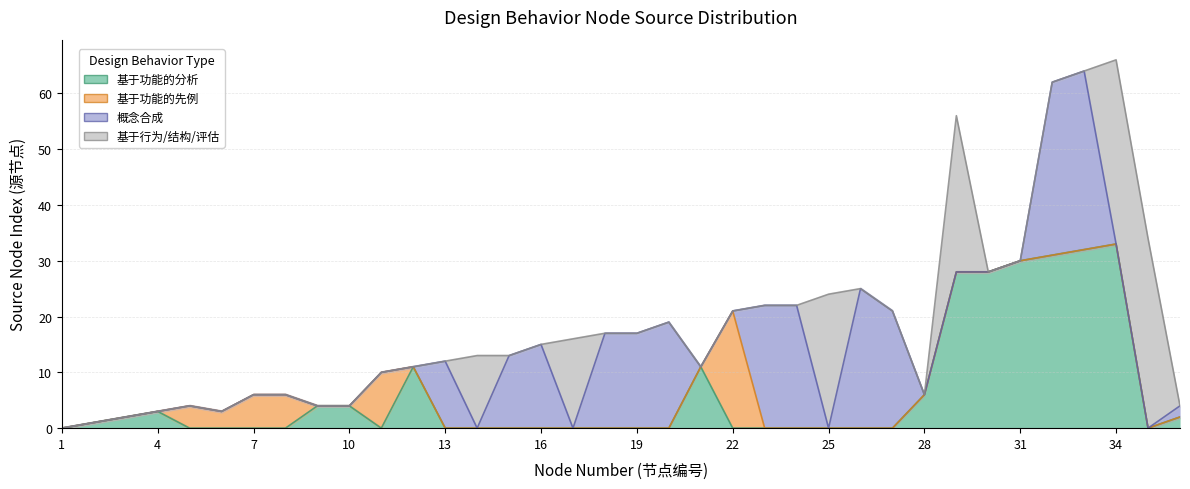

How many positive values does the 概念合成 series have?

15